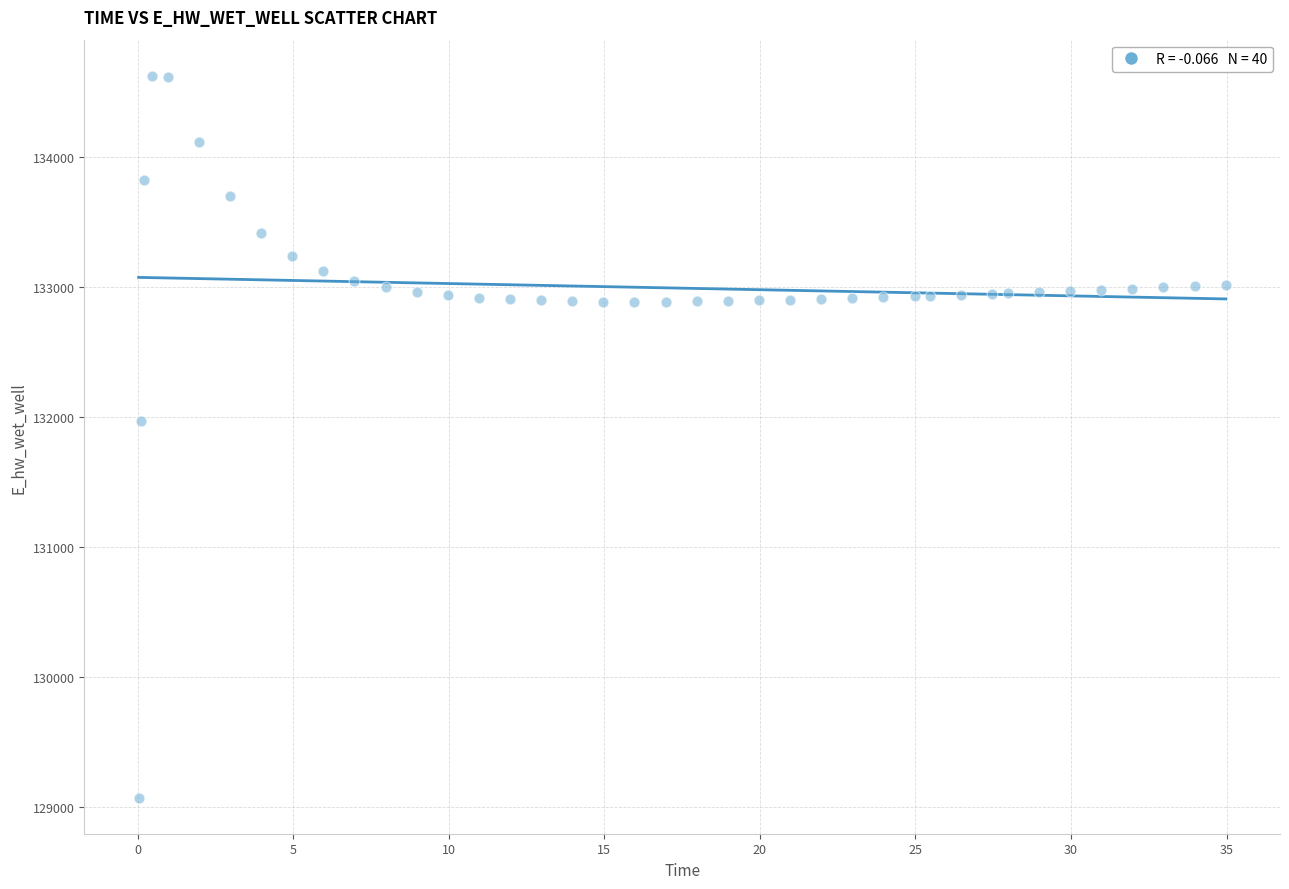

What Y value in the scatter plot is closest to 131849?

131970.0